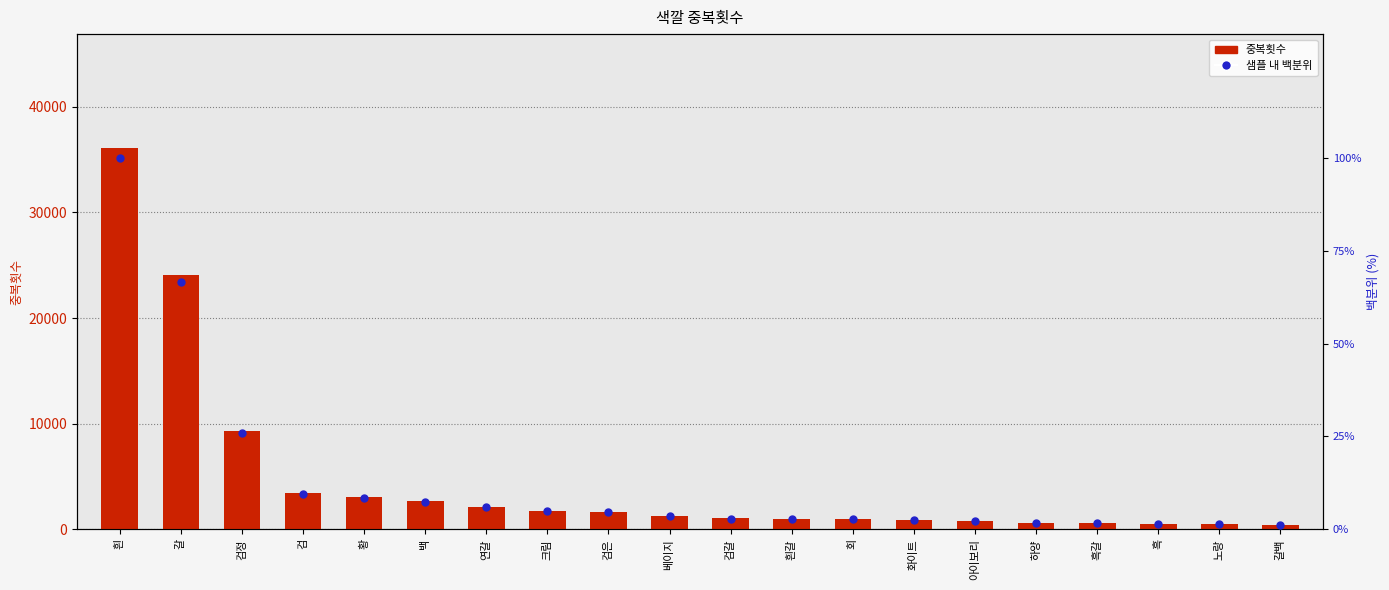

What value does the 샘플 내 백분위 series have at 베이지?

3.4